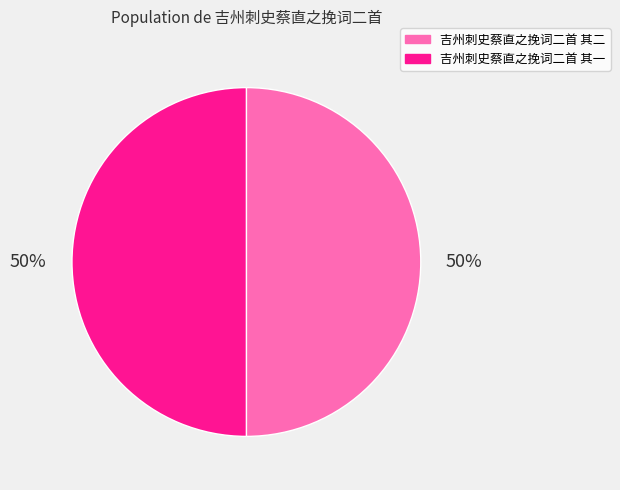

To the nearest percent, what percentage of the pie is 吉州刺史蔡直之挽词二首 其一?

50%